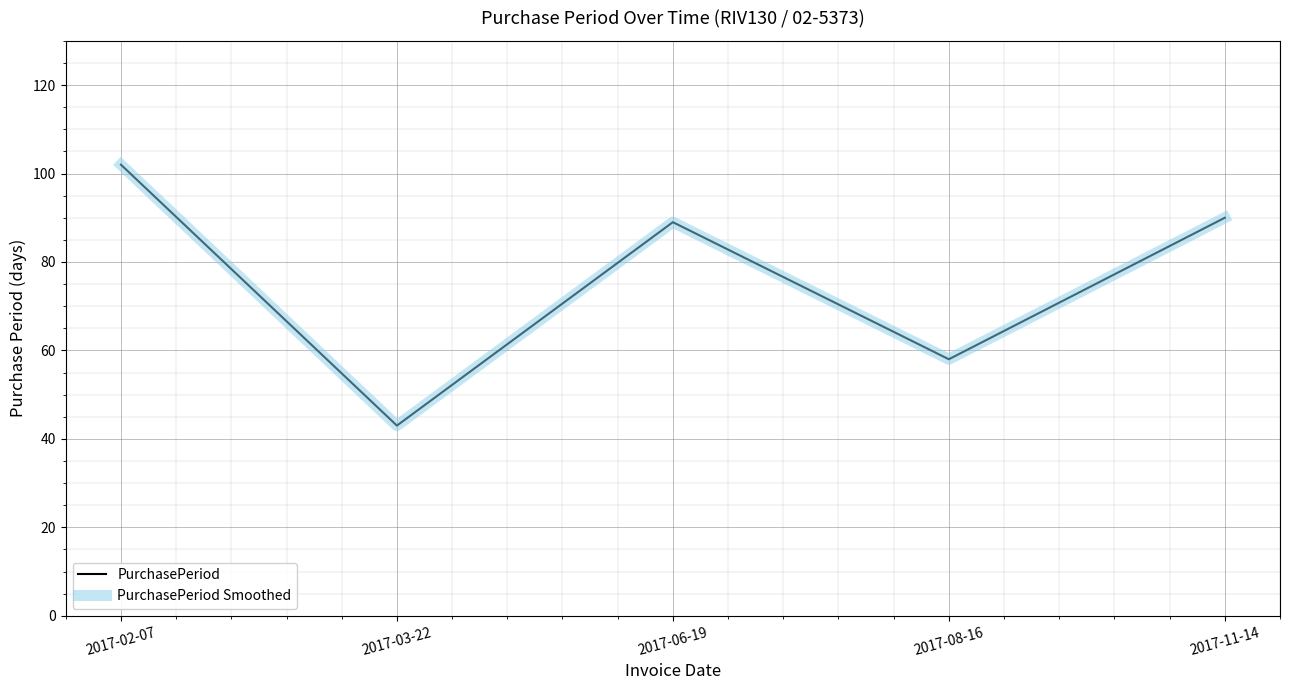

Is this an area chart (filled region under the line)?

No